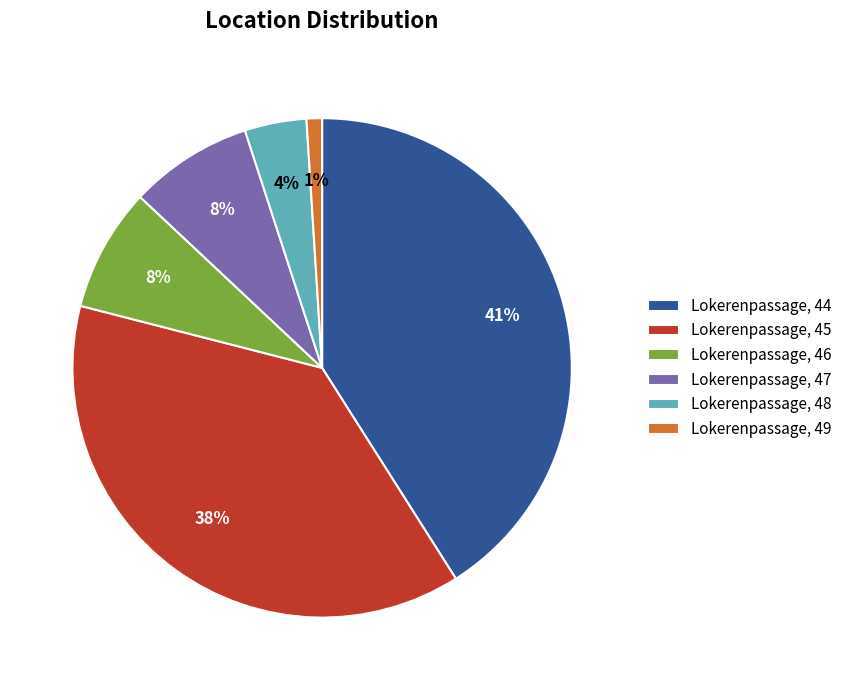

Is it true that Lokerenpassage, 49 is 15% of the pie?

False